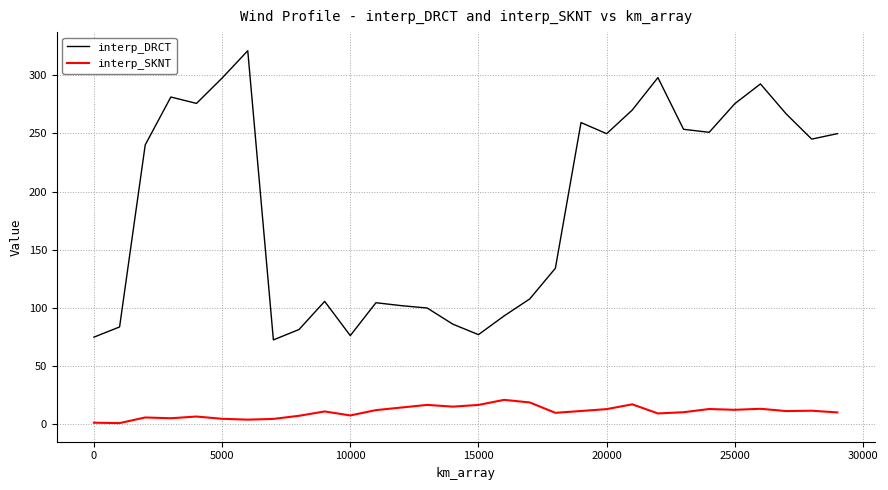

What is the greatest value displayed?

320.9